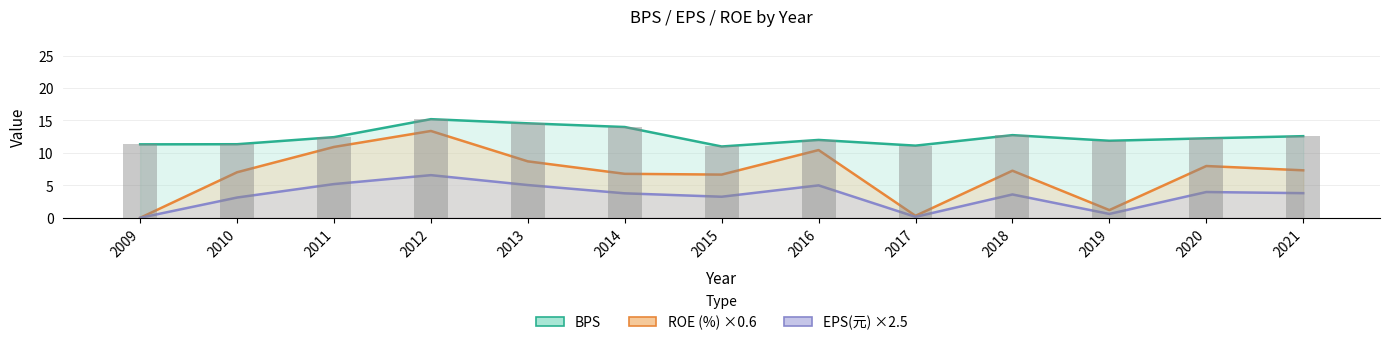

What is the difference between the second highest and second lowest values in the ROE(%) series?

10.6